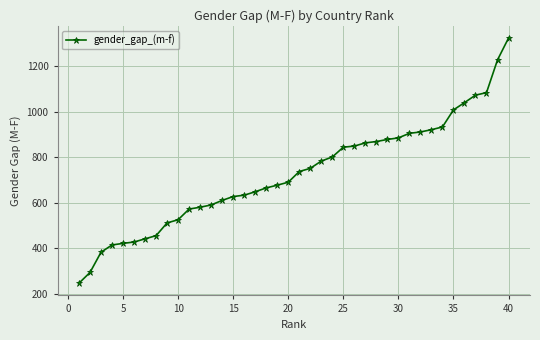

What is the sum of all values?

29134